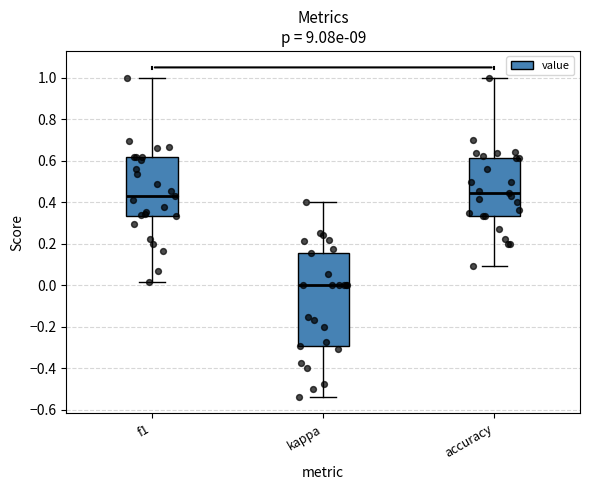

Reading left to right, read every box against the y-axis: the position of its median line, the range the box covers, and the ends of its whiskers. The values are not printed on the chart, so give them approximately, as read against the axis.

f1: median 0.44, box 0.34 to 0.62, whiskers 0.02 to 1.00
kappa: median 0.00, box -0.30 to 0.16, whiskers -0.54 to 0.40
accuracy: median 0.44, box 0.34 to 0.62, whiskers 0.10 to 1.00